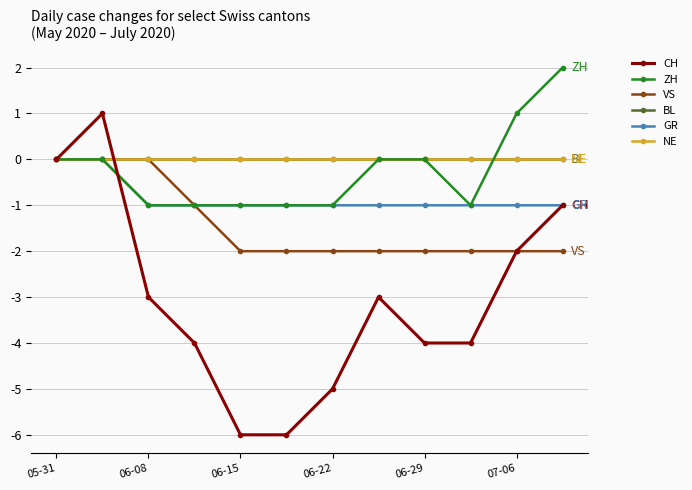

Which series has the largest range (max minus min)?

CH